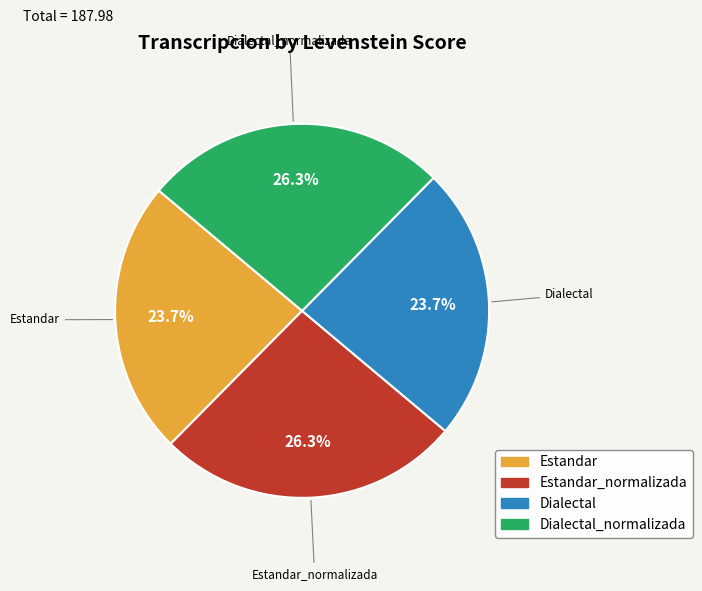

Is there any slice that represents more than half of the pie?

No